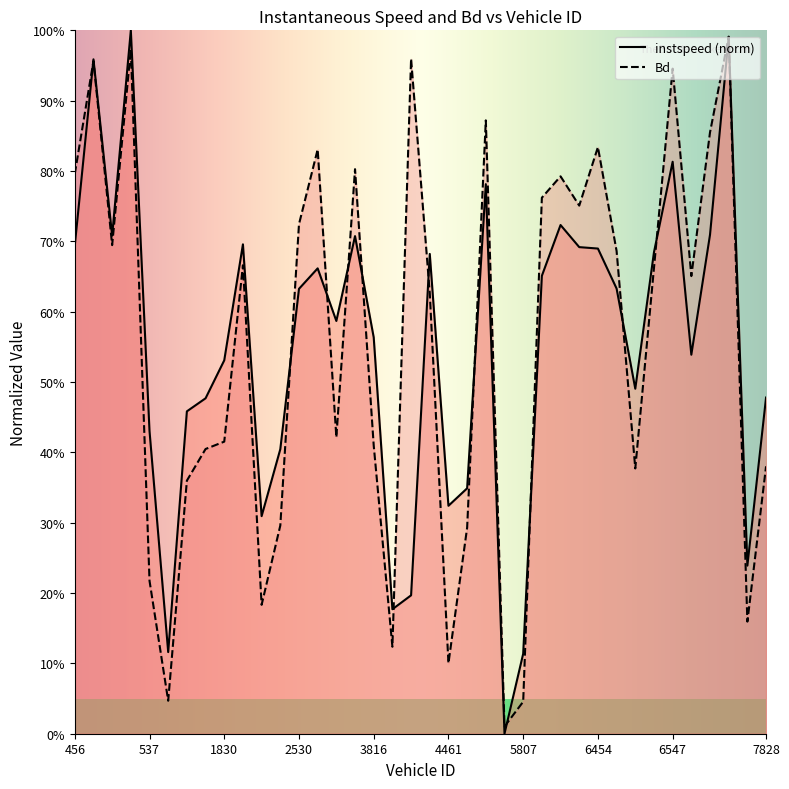

At which category does instspeed reach its first local peak?

464